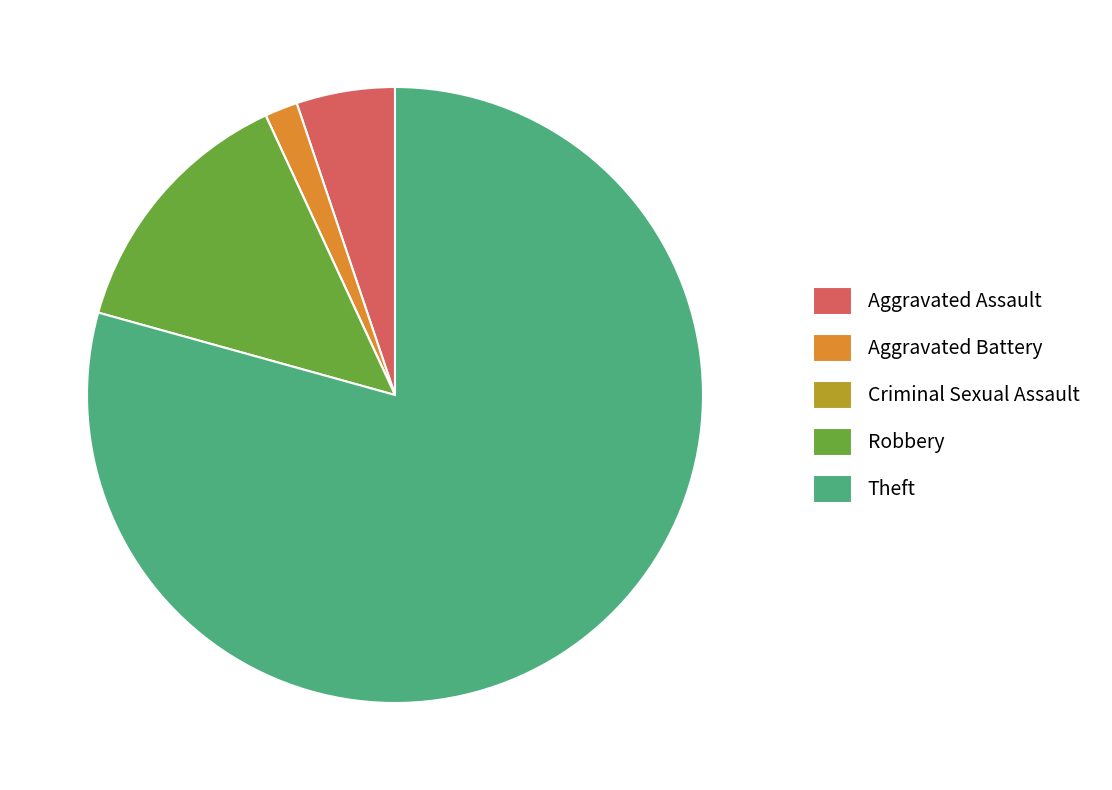

Is it true that Robbery is 14% of the pie?

True